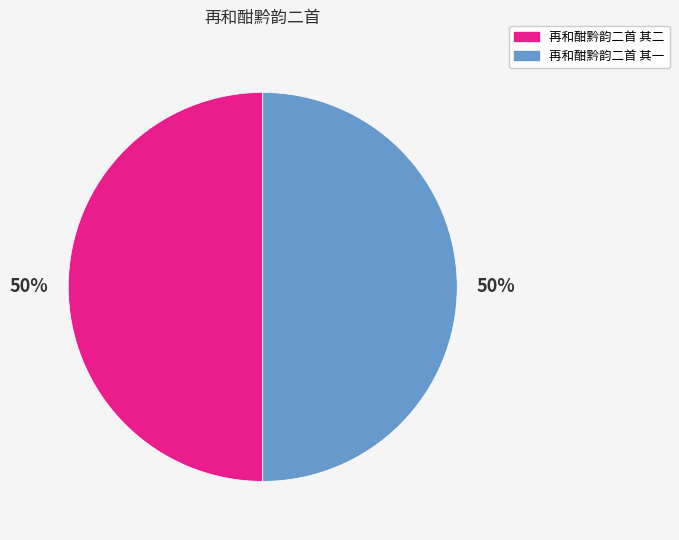

The 再和酣黔韵二首 其一 slice represents 42% of the pie. True or false?

False